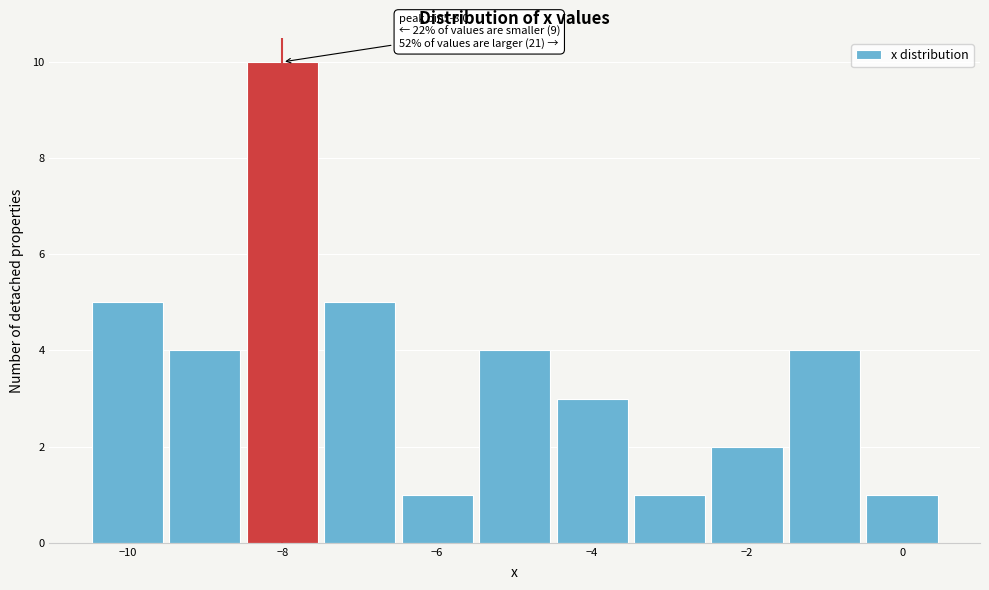

Which range on the x-axis has the tallest bar?

-8.5 to -7.5